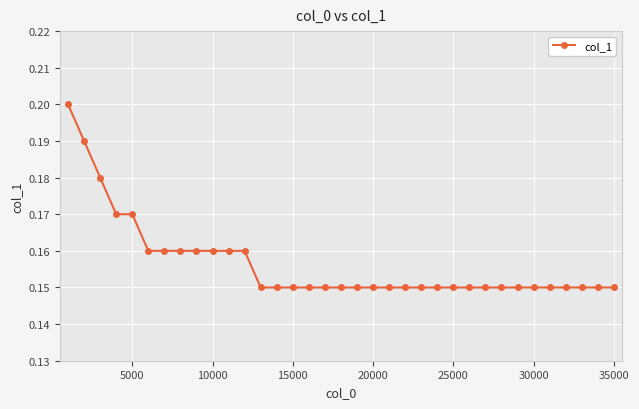

How many values are between 0 and 1?

35